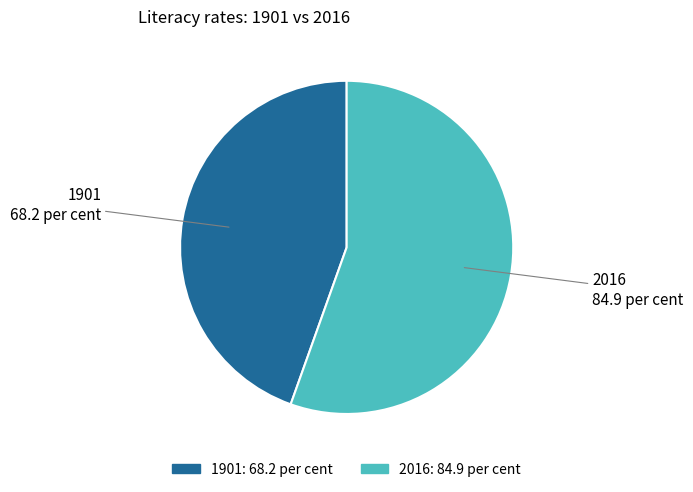

Approximately how many times larger is the value at 1901 compared to 2016?

0.8